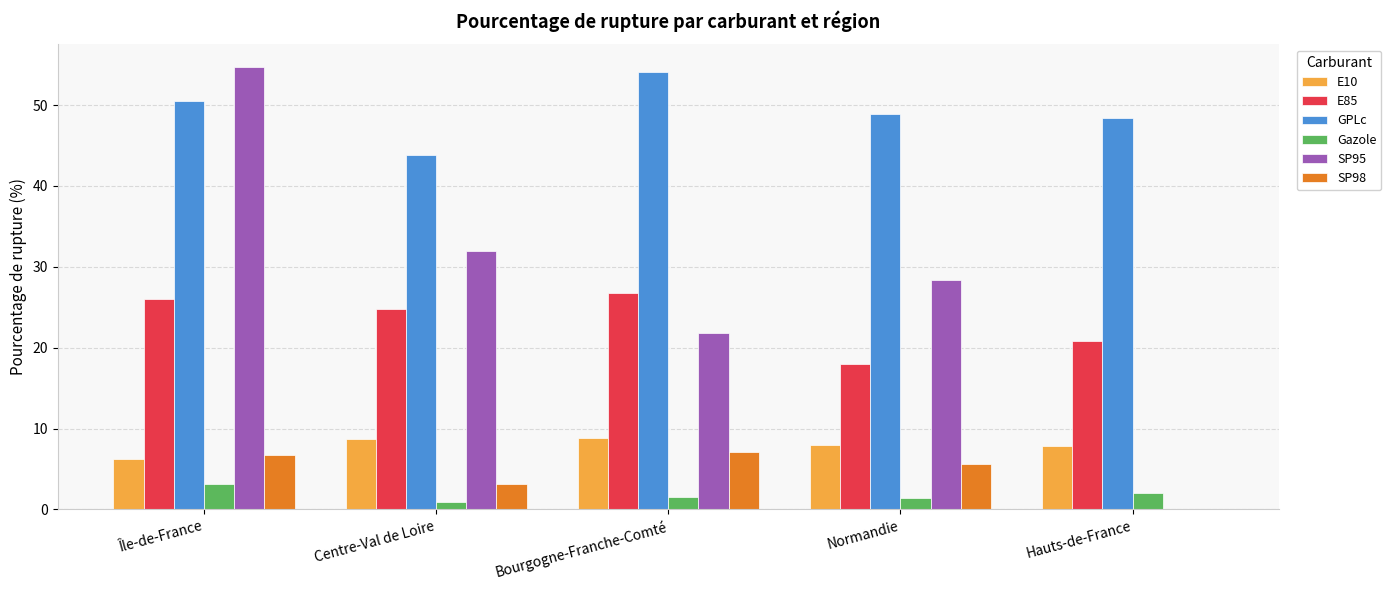

Which series has the largest total across all categories?

GPLc